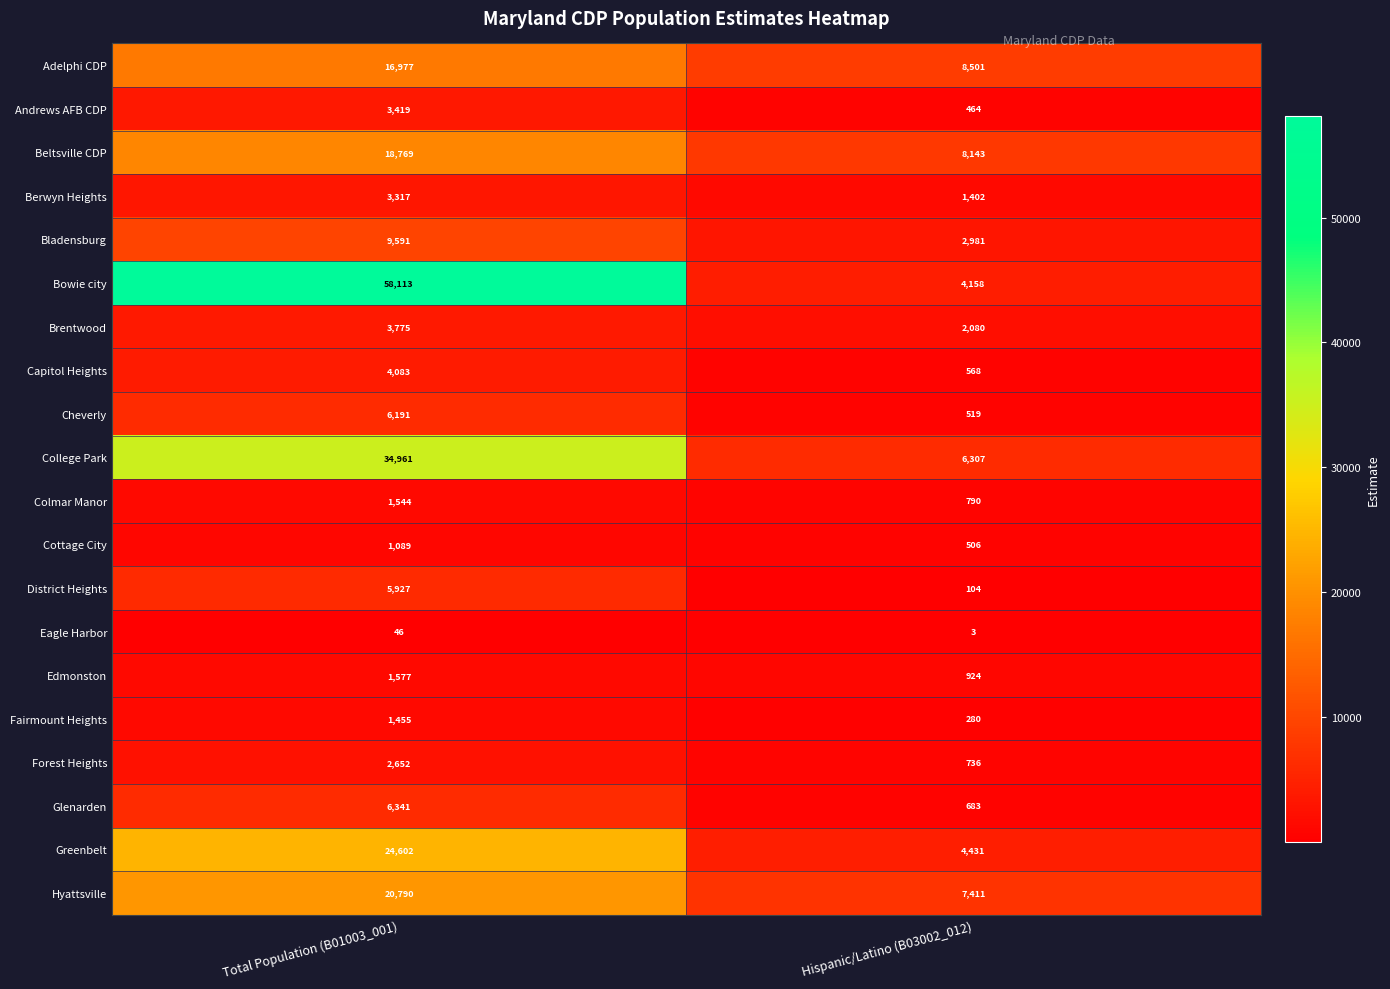

What is the difference between the maximum and minimum values in the Hyattsville series?

13379